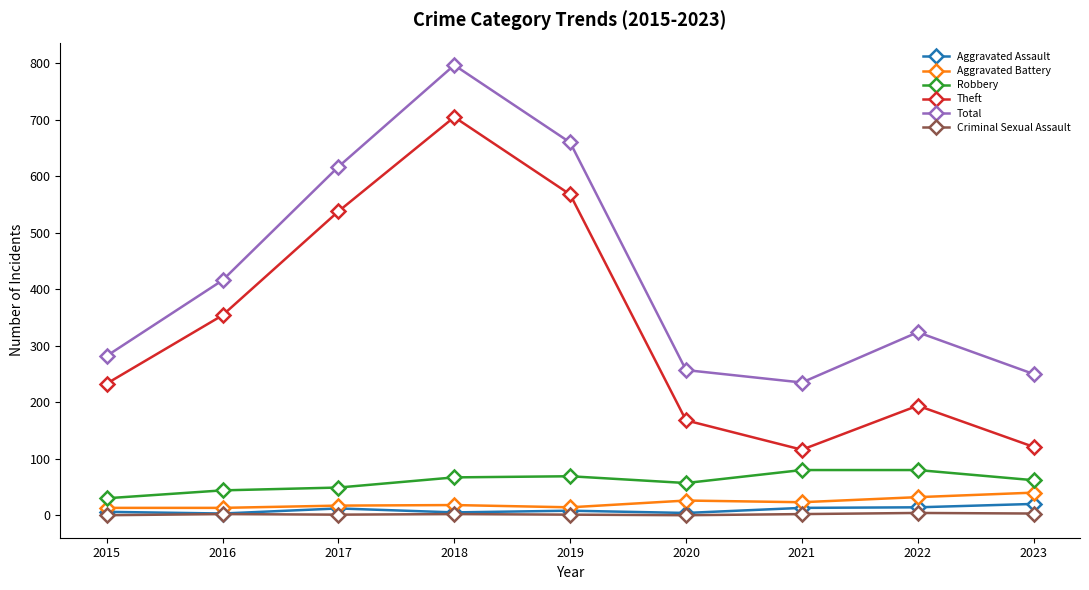

The Total series shows 250 at 2023. True or false?

True